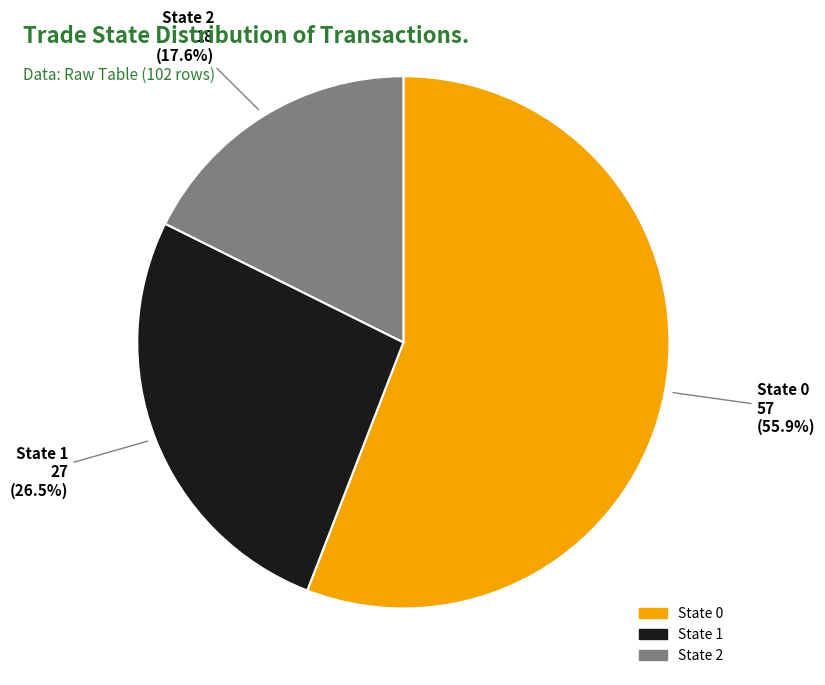

What is the ratio of the value at State 0 to the value at State 1?

2.1